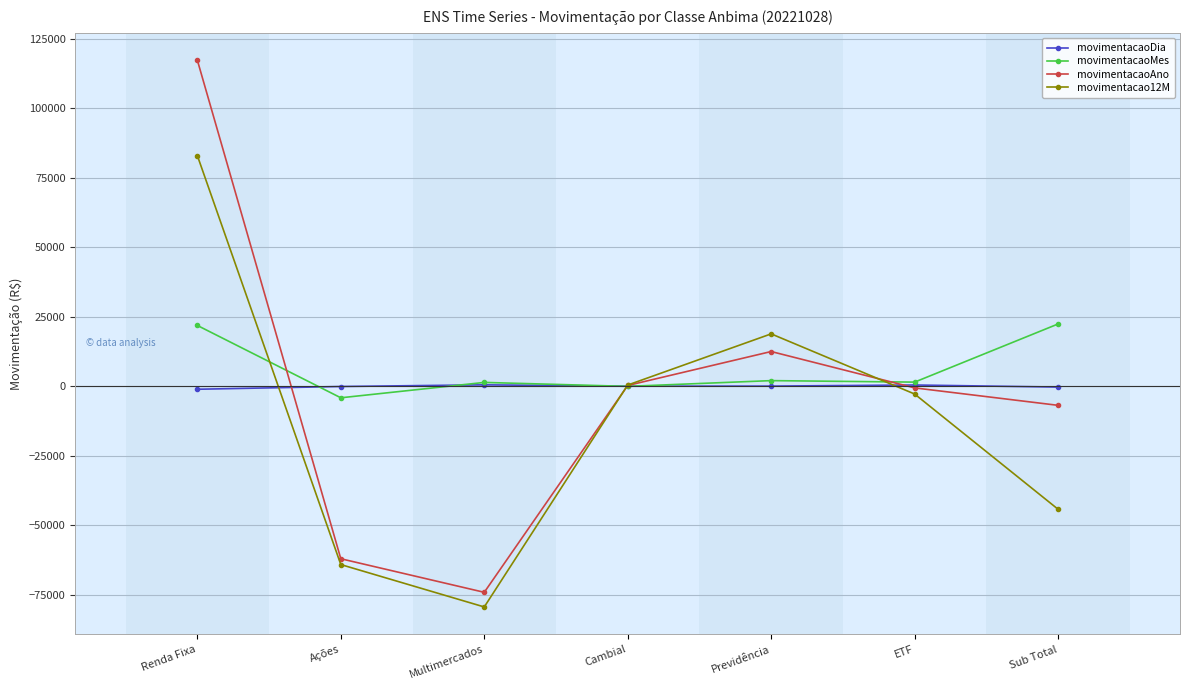

What is the difference between the second highest and second lowest values in the movimentacaoMes series?

21912.9